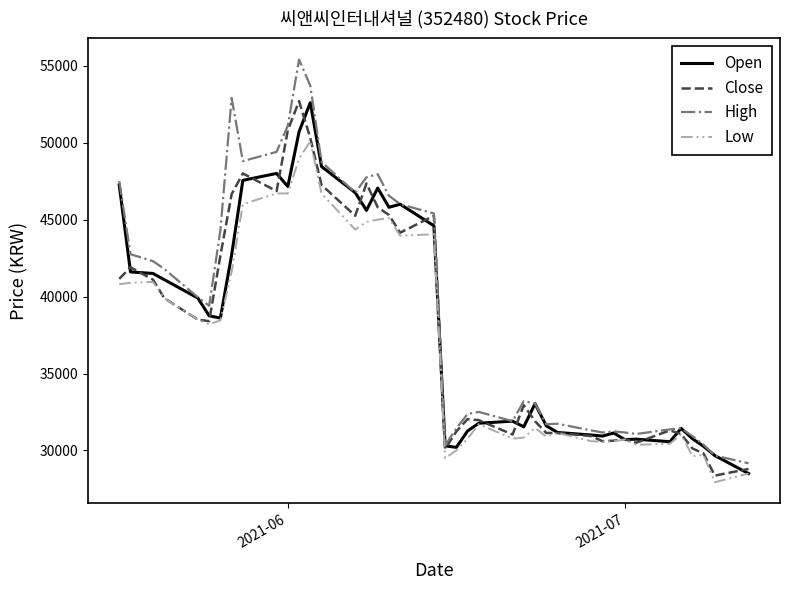

What is the maximum value for High?

55400